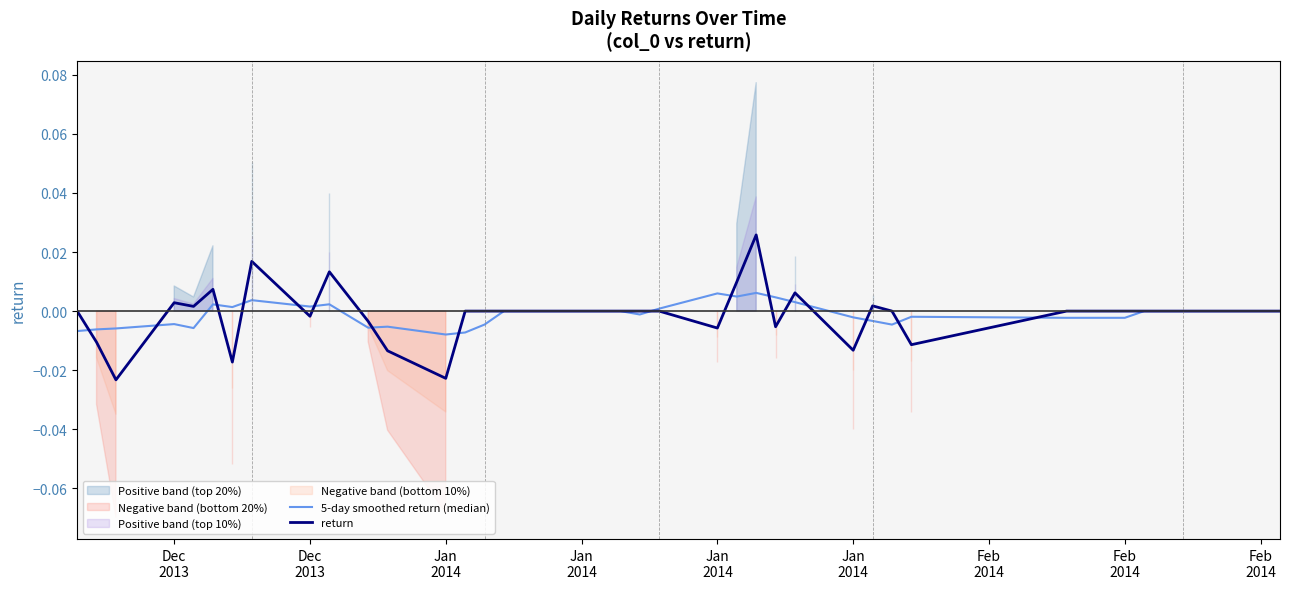

Is it true that return equals -0.0 at Dec 2013?

False